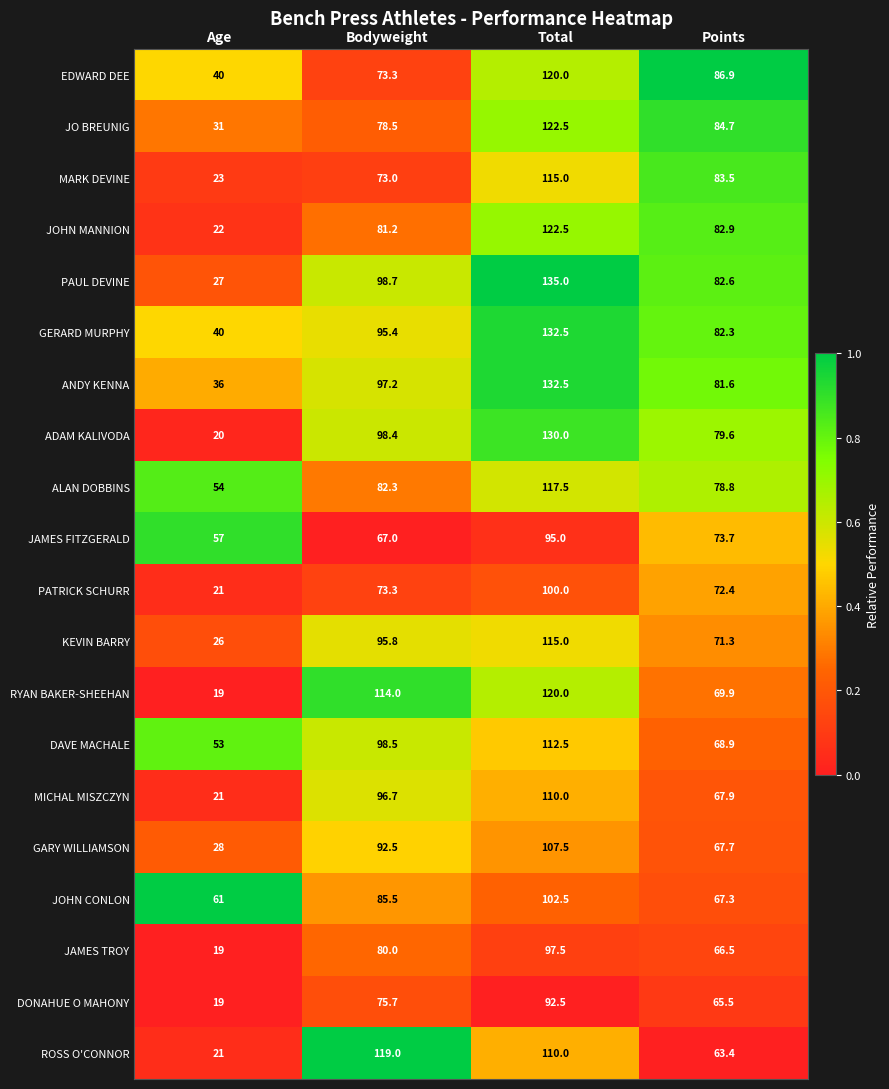

Between Total and Points, which series saw the biggest shift?

PAUL DEVINE